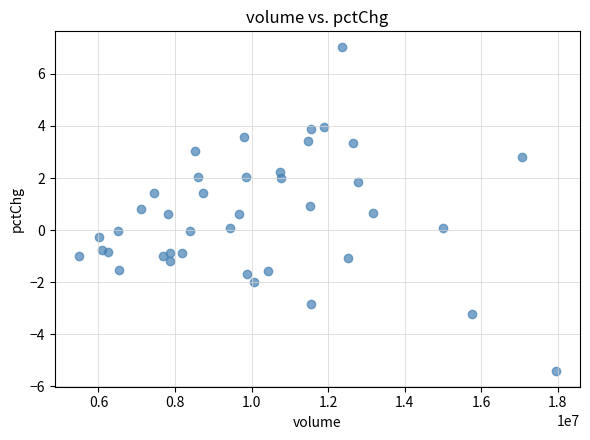

What is the range of X values (max minus min)?

12473029.0